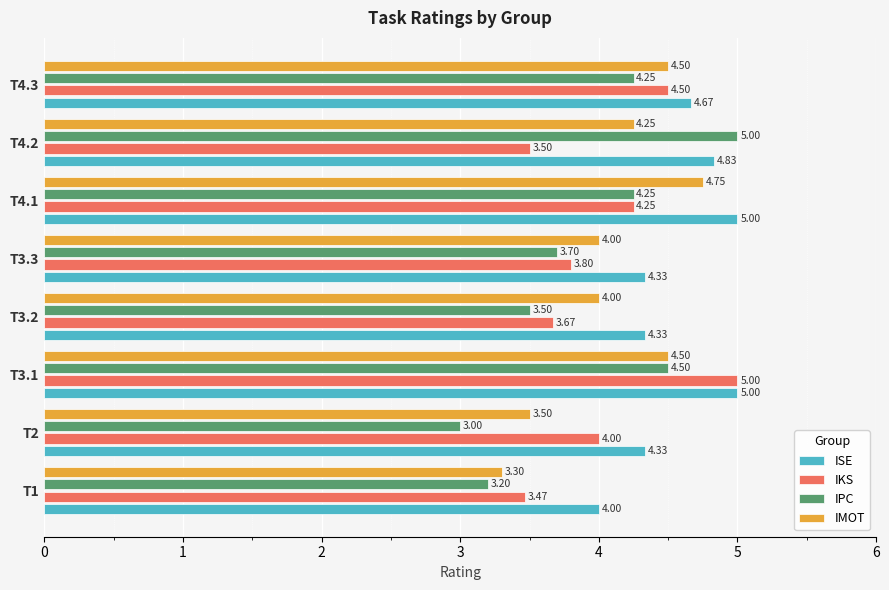

Rank the series at T3.2 from highest to lowest value.

ISE, IMOT, IKS, IPC